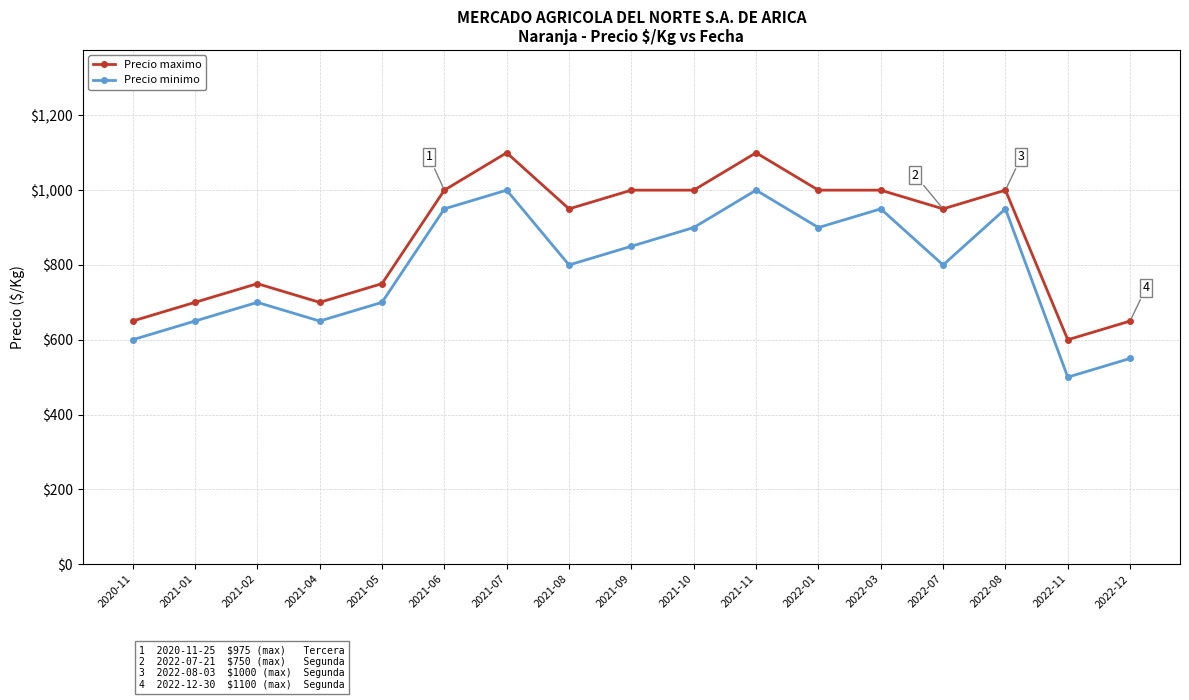

True or false: Precio minimo and Precio maximo cross at least once.

False